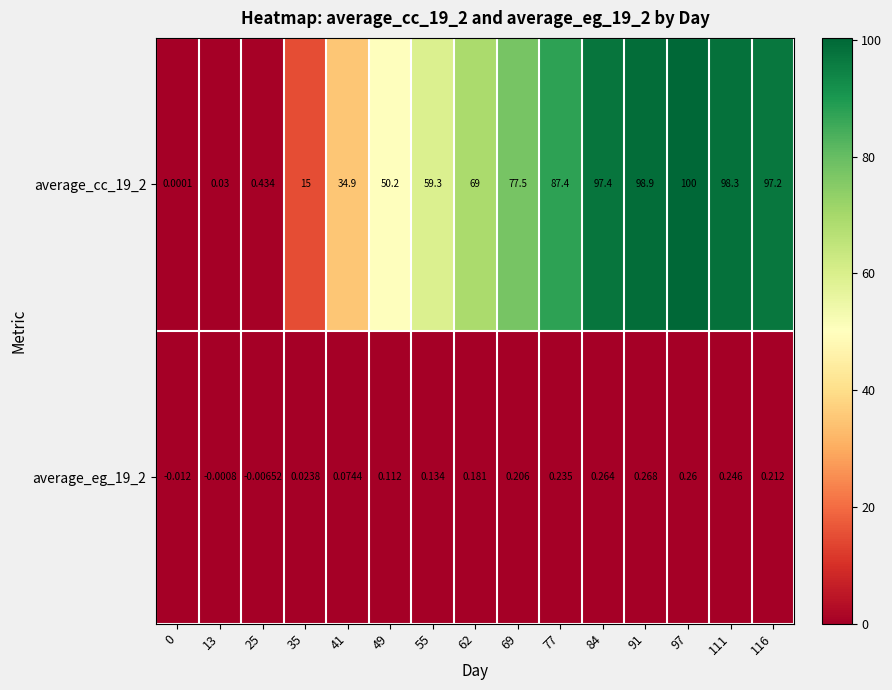

Is the value of average_eg_19_2 at 62 greater than the value of average_cc_19_2 at 91?

No